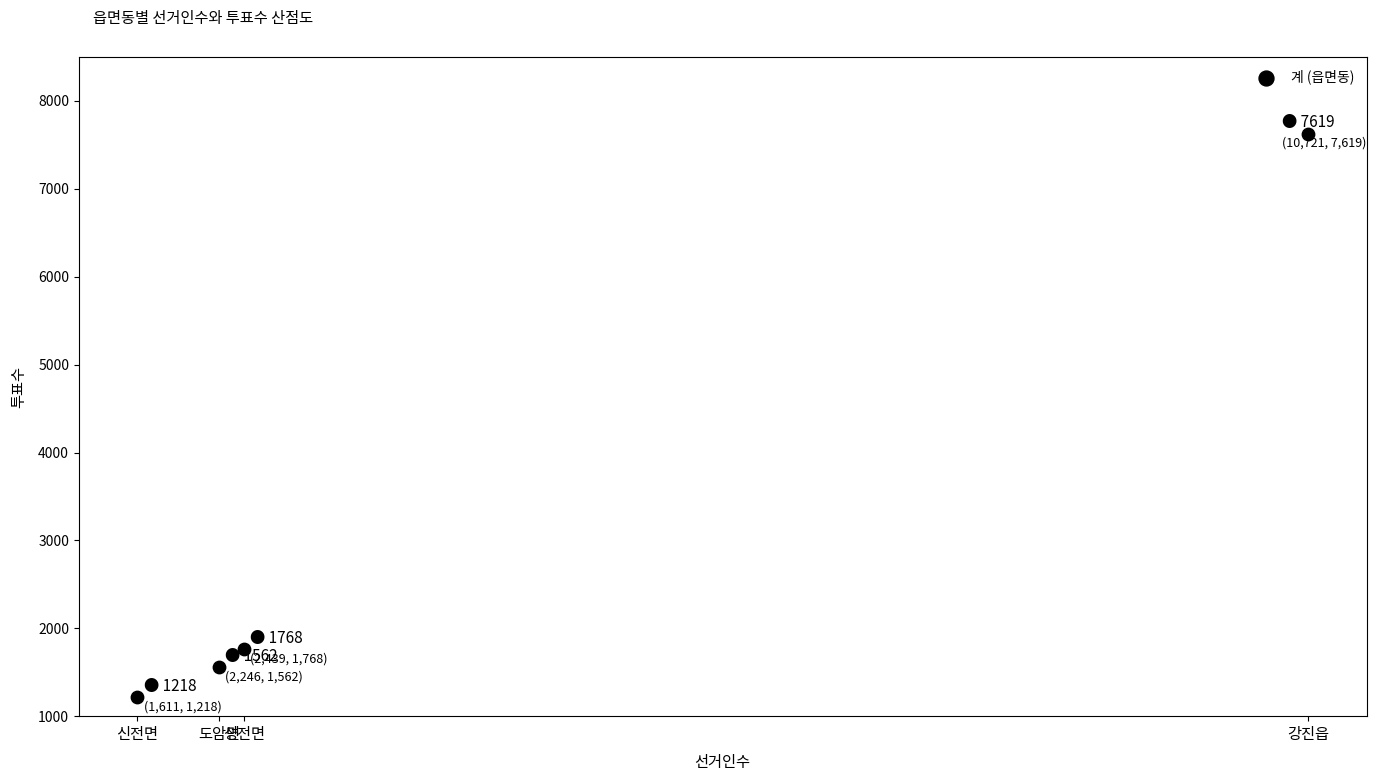

What Y value in the scatter plot is closest to 4418?

1768